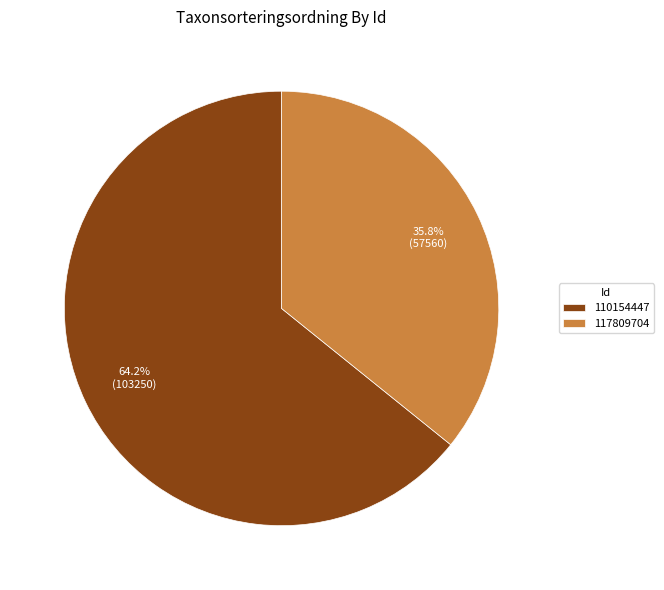

The 117809704 slice represents 36% of the pie. True or false?

True